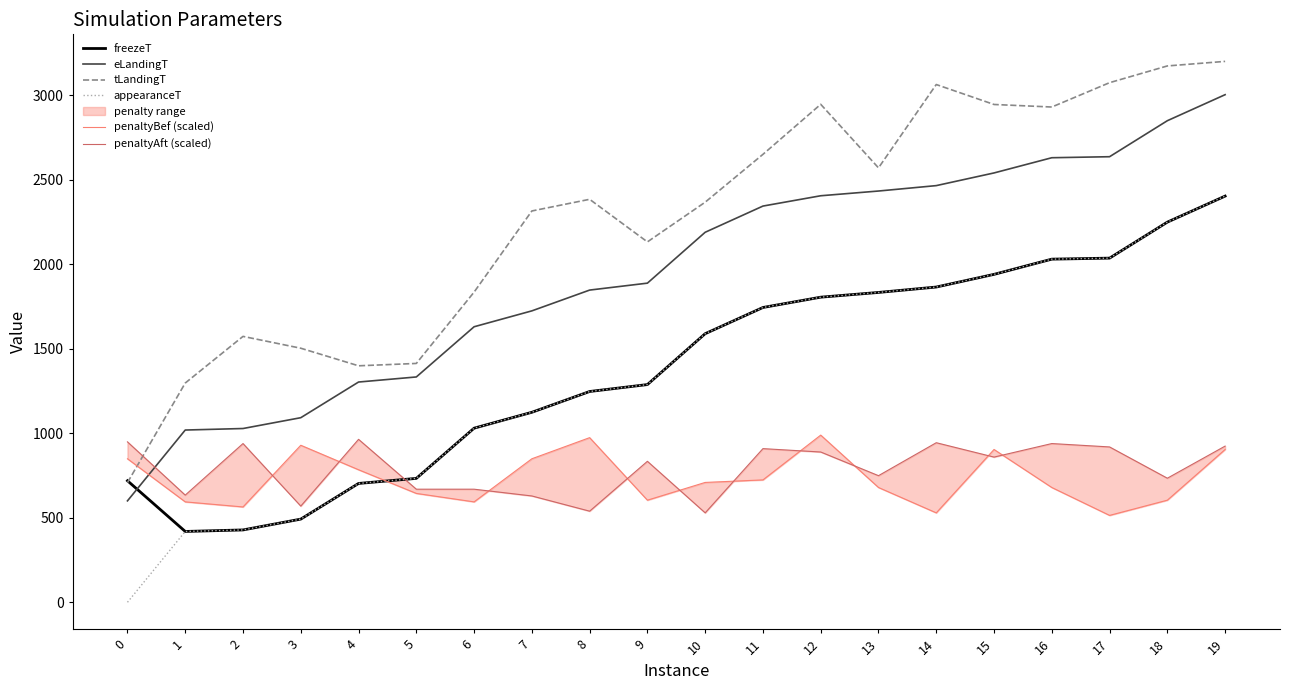

At which label does freezeT reach its peak?

19